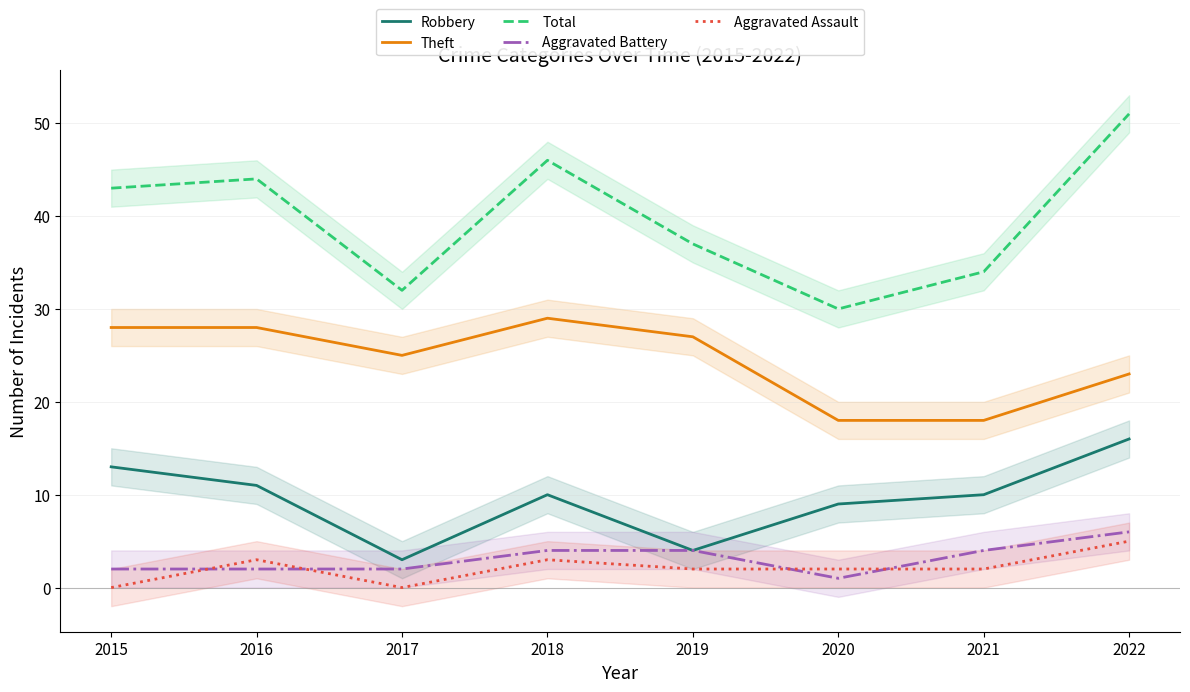

True or false: Aggravated Assault and Total cross at least once.

False